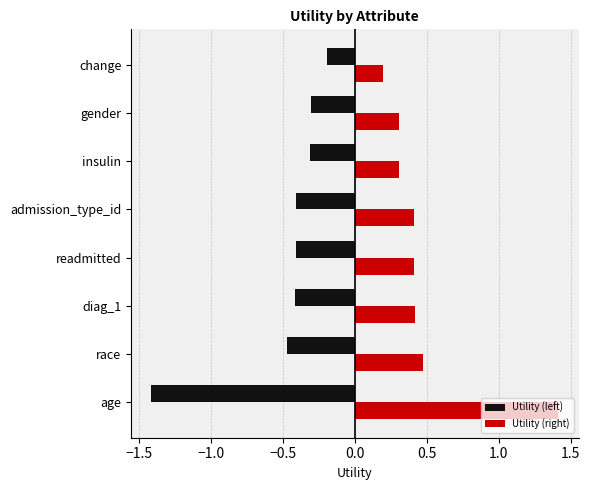

Is the value of Utility (right) at age greater than the value of Utility (left) at readmitted?

Yes